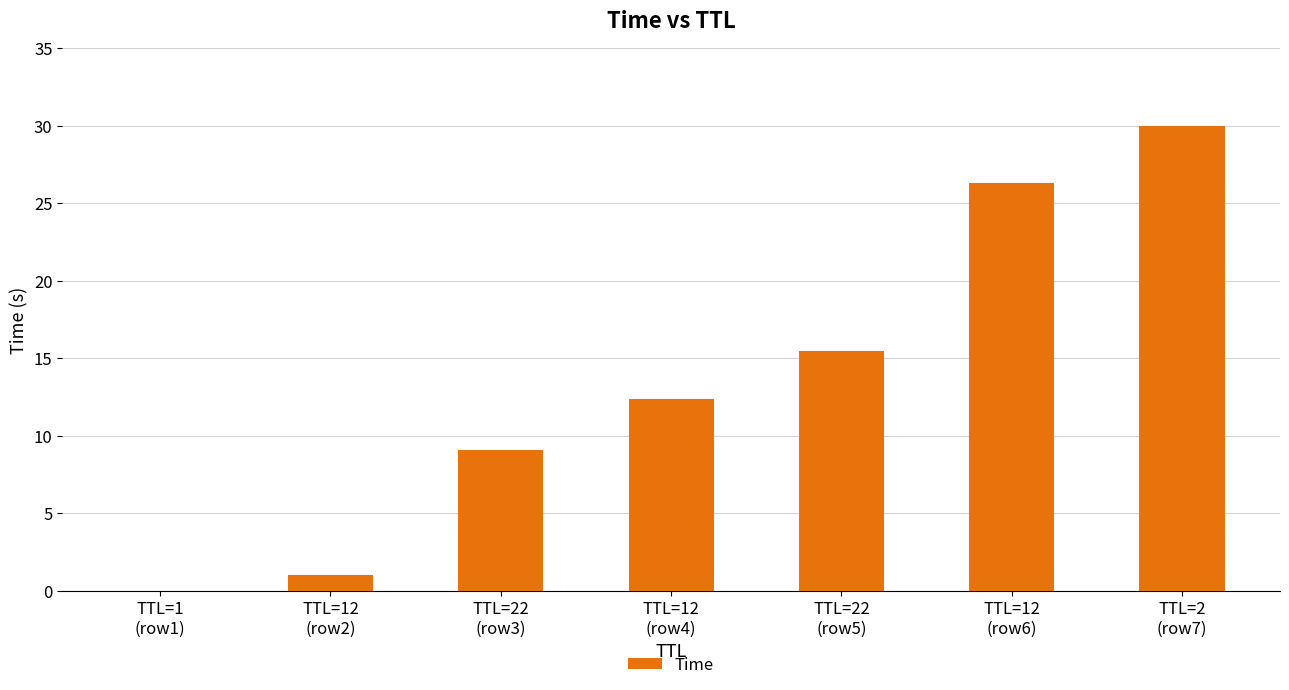

Is it true that the value at TTL=22
(row5) is 9.6?

False